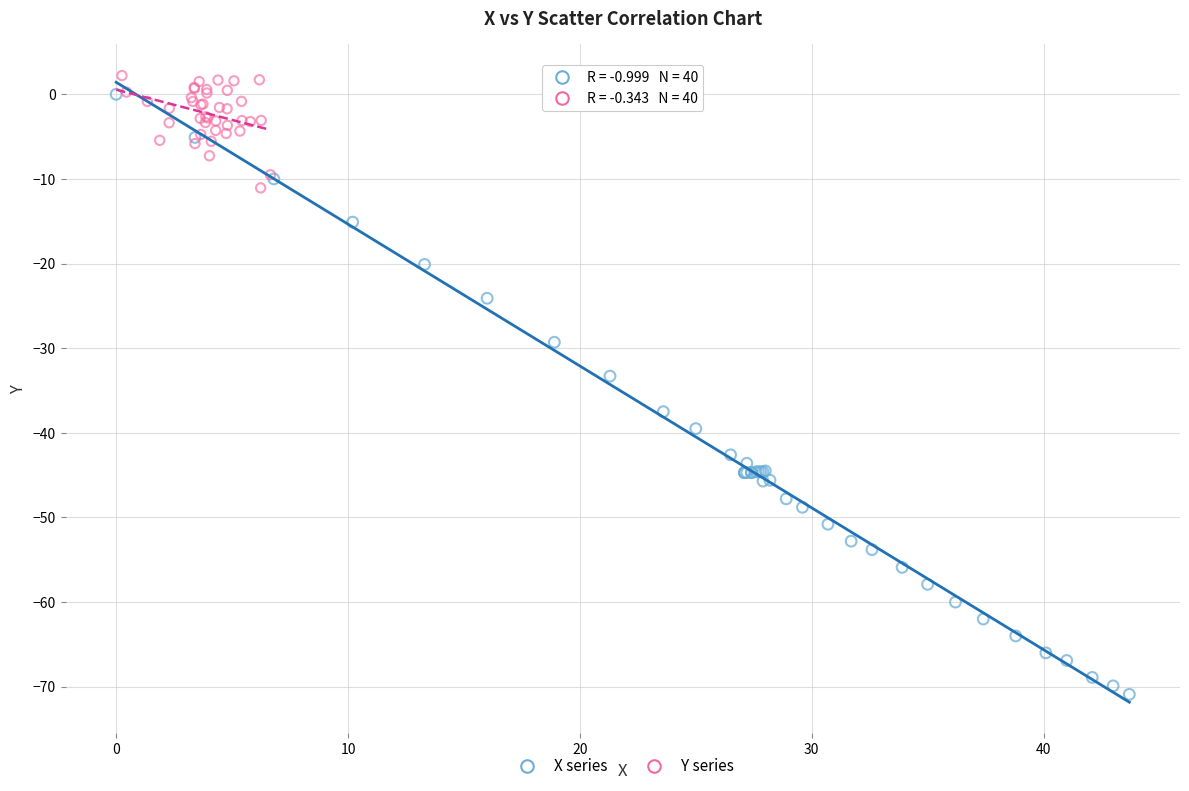

Which series contains the lowest Y value?

X series